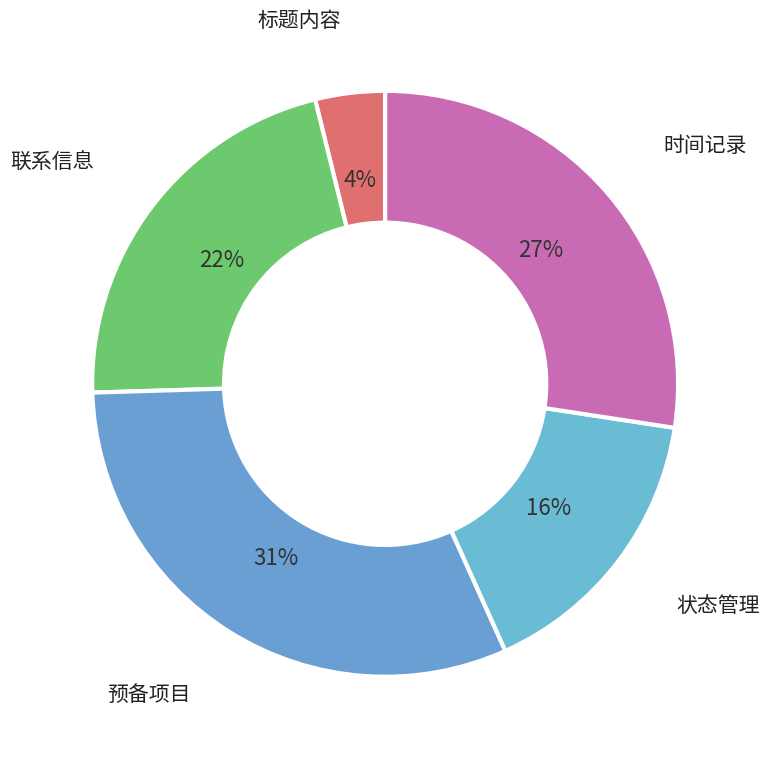

True or false: 联系信息 accounts for 12% of the total.

False